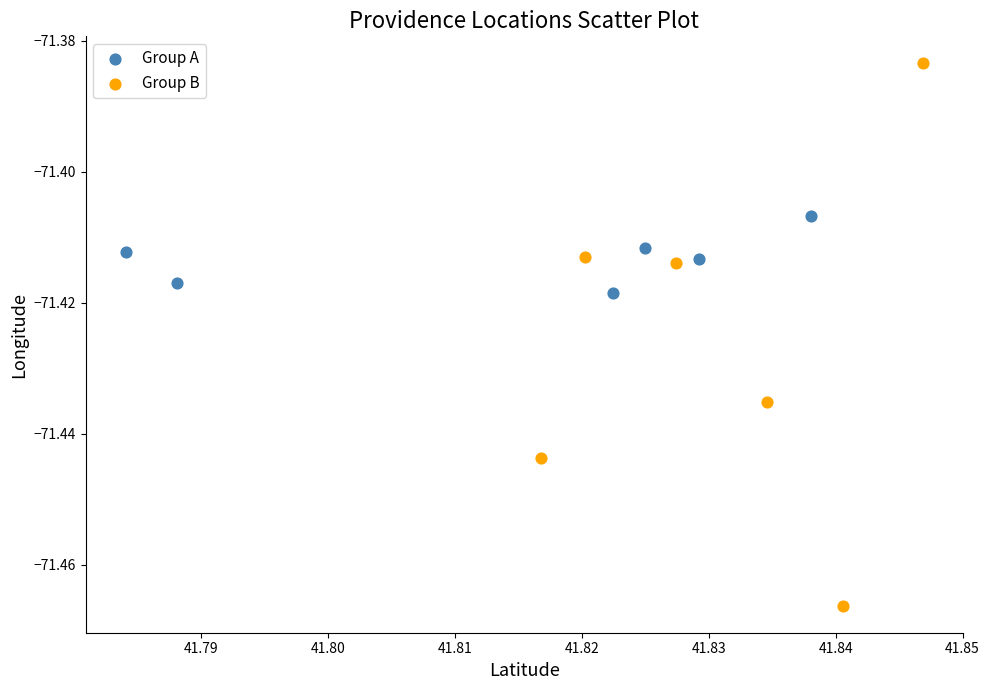

Which series reaches the minimum Y coordinate?

Group B